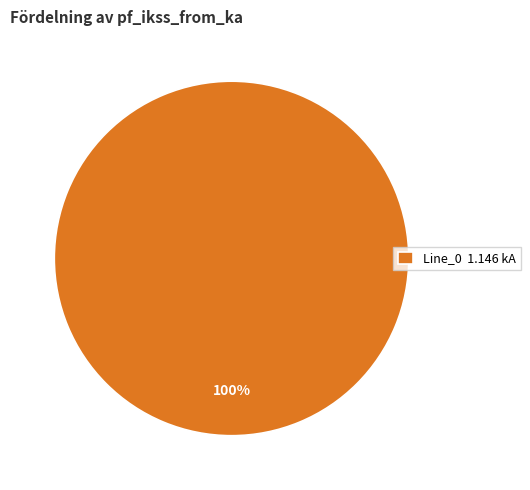

Is there any slice that represents more than half of the pie?

Yes